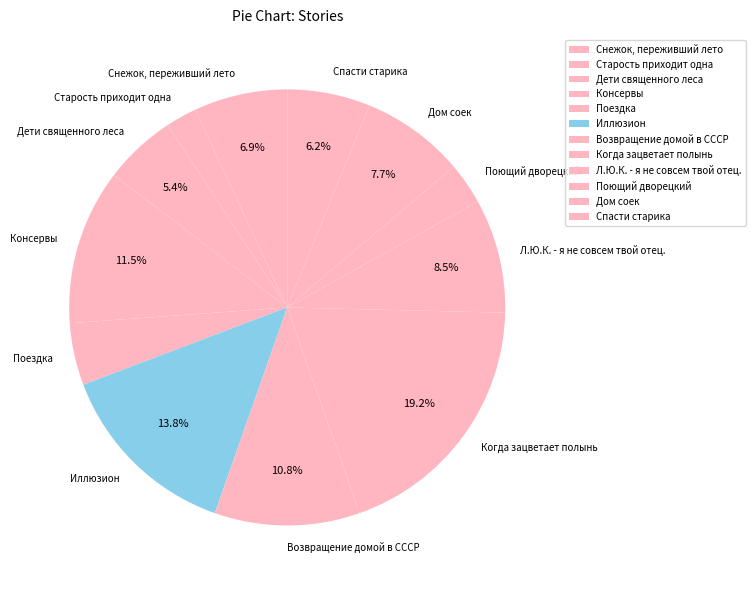

Which has a higher value, Снежок, переживший лето or Спасти старика?

Снежок, переживший лето